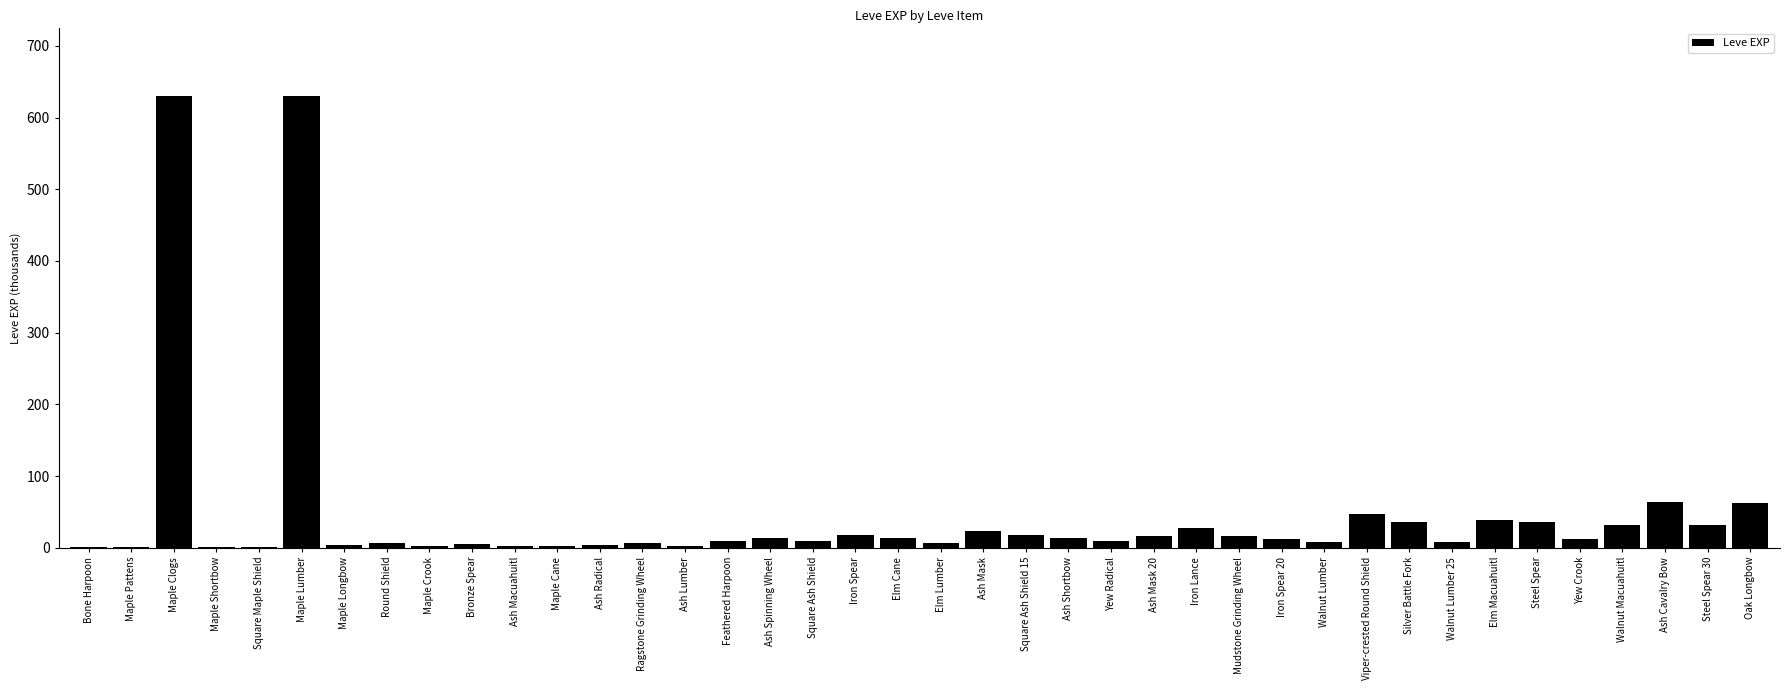

The chart shows a value of 960 at Maple Clogs. True or false?

False